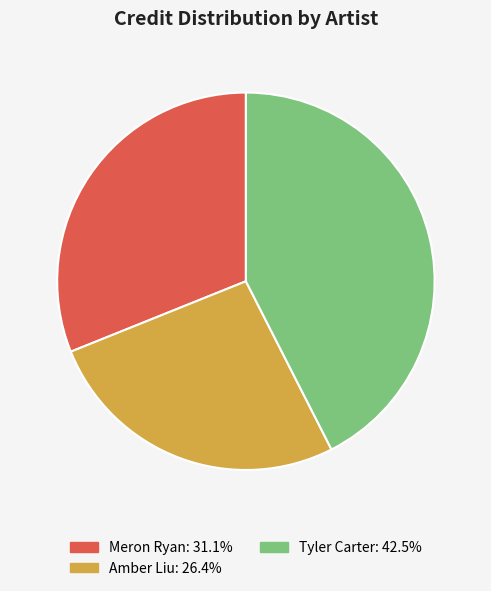

Which slice is the largest?

Tyler Carter